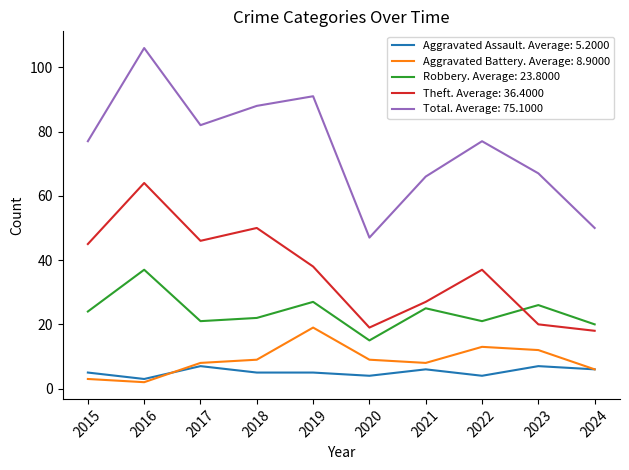

The value of Robbery. Average: 23.8000 at 2022 is 31. True or false?

False